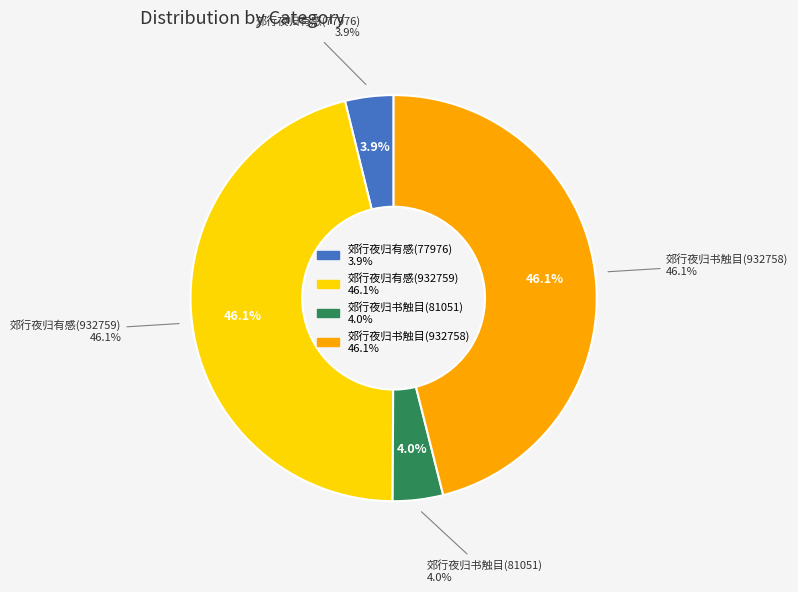

Count the number of slices in the pie.

4